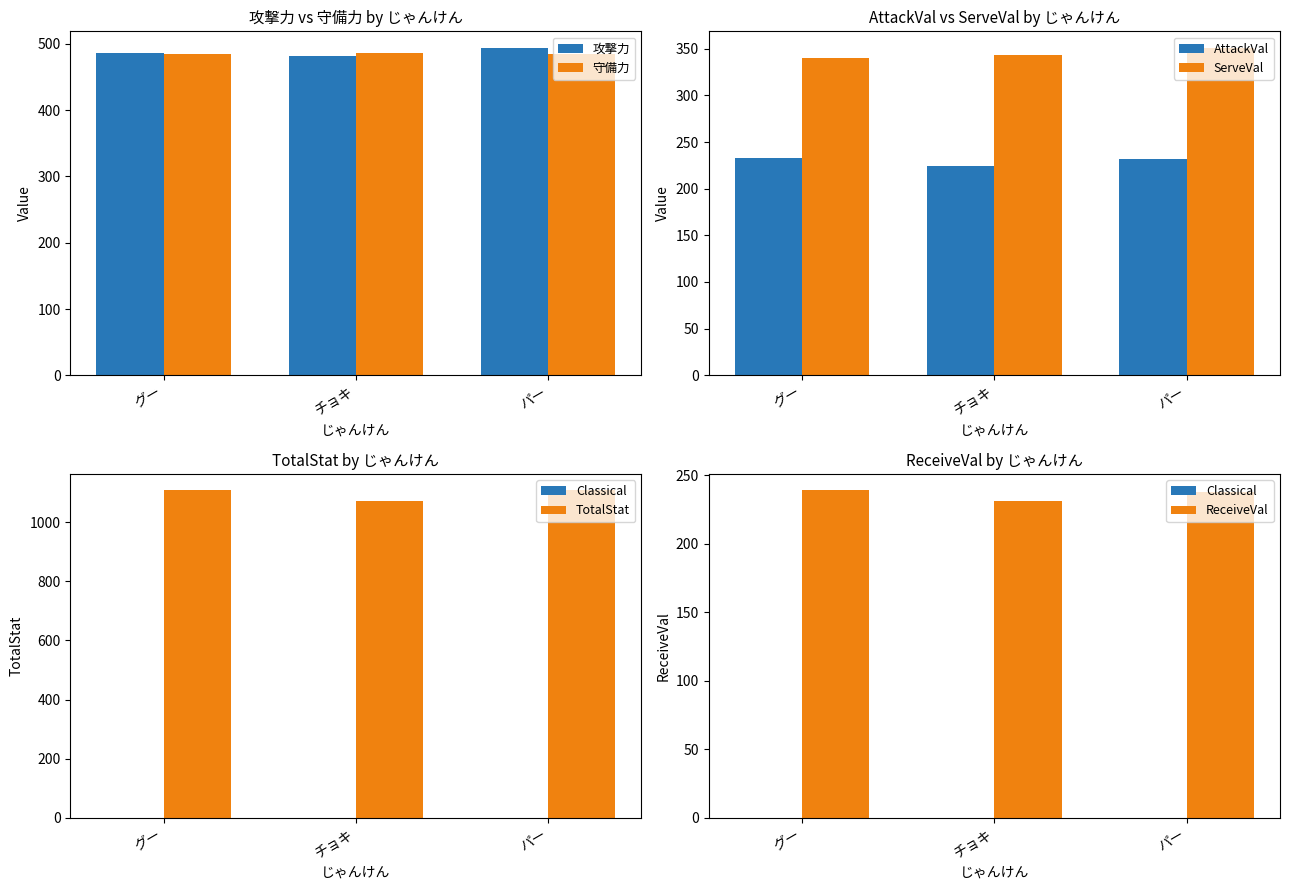

What is the sum of all 守備力 values?

1456